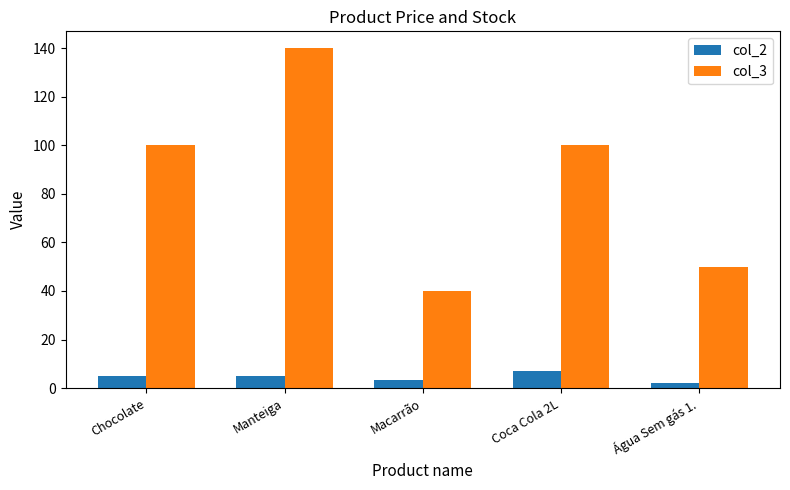

What is the value of the col_2 bar at the 3rd from the left?

3.5